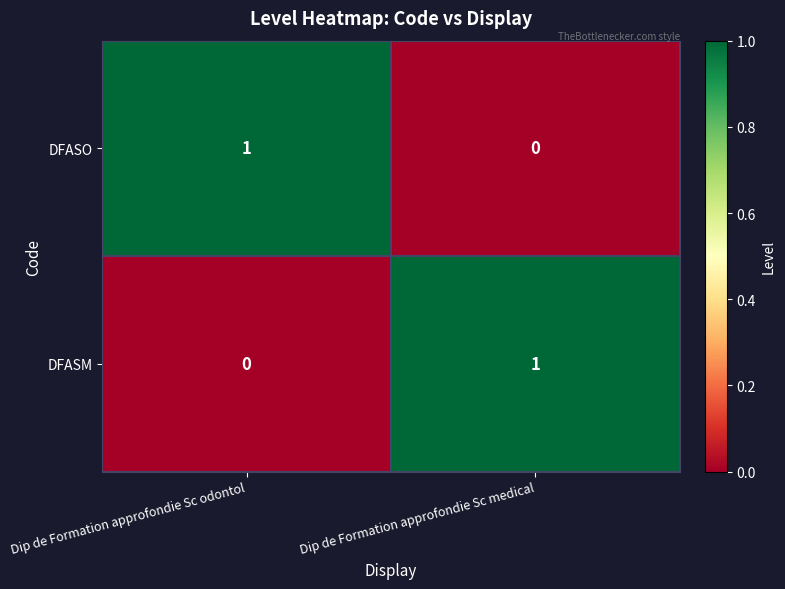

How many categories are shown in the chart?

2